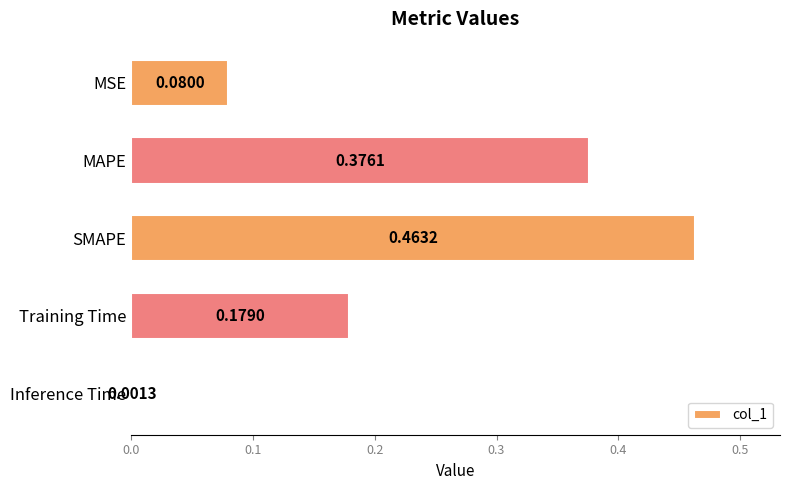

At which label is the value closest to 0?

Inference Time